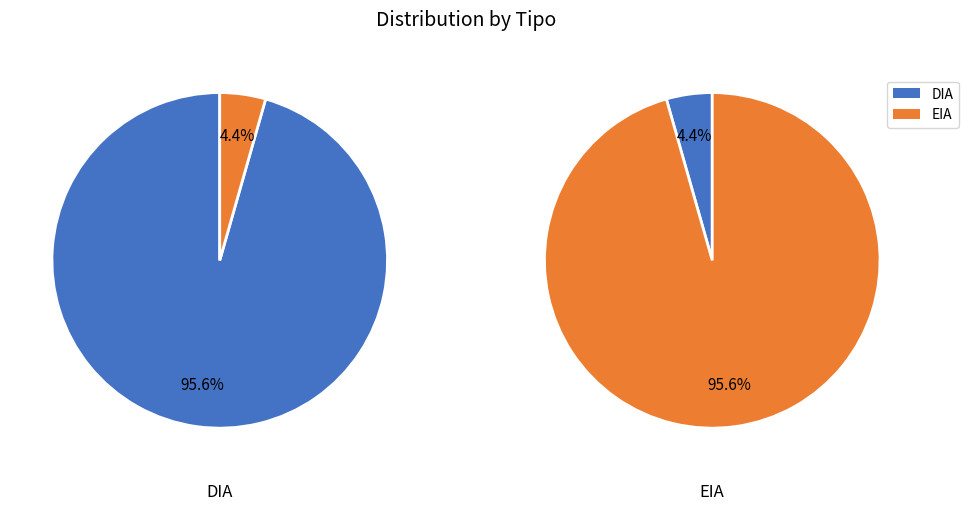

To the nearest percent, what is the combined percentage of EIA and DIA?

100%